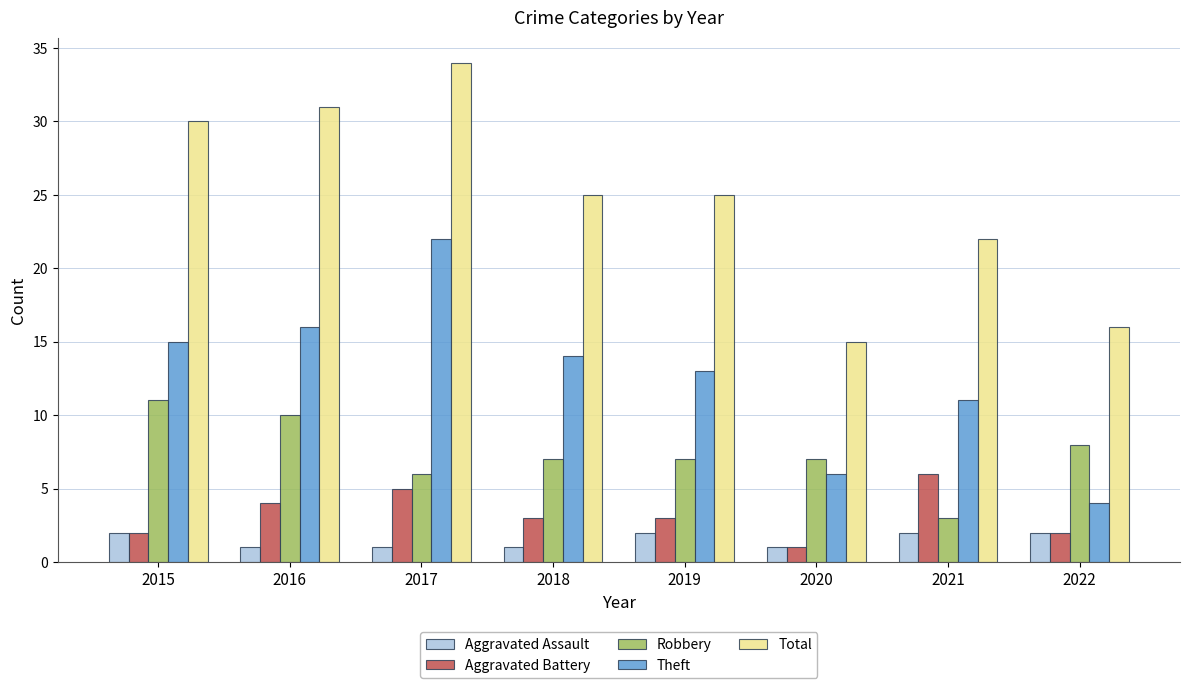

Reading left to right, extract all data points from this chart.

Aggravated Assault: 2015=2	2016=1	2017=1	2018=1	2019=2	2020=1	2021=2	2022=2
Aggravated Battery: 2015=2	2016=4	2017=5	2018=3	2019=3	2020=1	2021=6	2022=2
Robbery: 2015=11	2016=10	2017=6	2018=7	2019=7	2020=7	2021=3	2022=8
Theft: 2015=15	2016=16	2017=22	2018=14	2019=13	2020=6	2021=11	2022=4
Total: 2015=30	2016=31	2017=34	2018=25	2019=25	2020=15	2021=22	2022=16